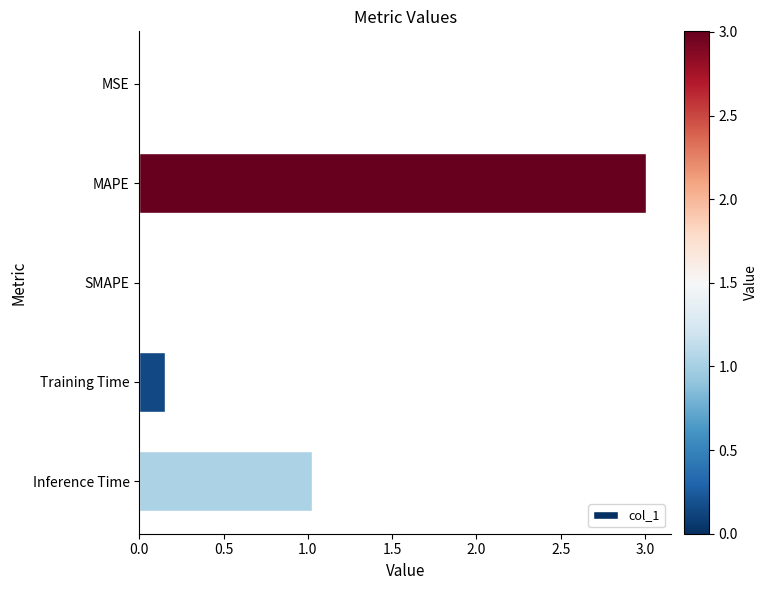

At which category does the chart reach its peak across all series?

MAPE